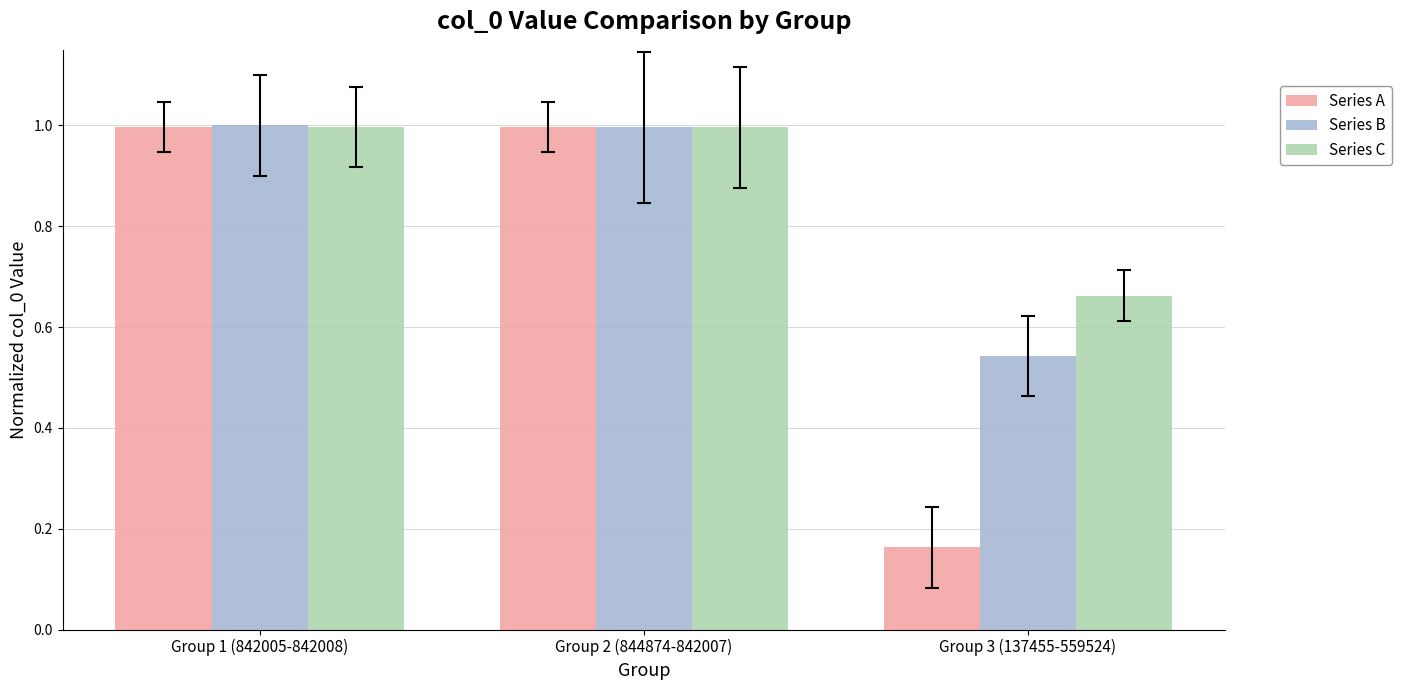

What is the sum of all Series A values?

2.2